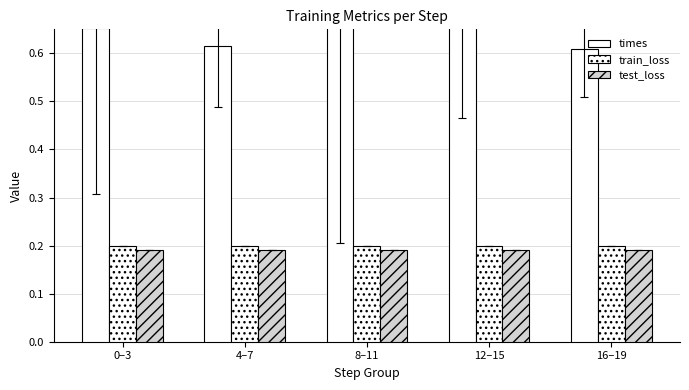

Rank the series by their maximum value, from lowest to highest.

test_loss, train_loss, times